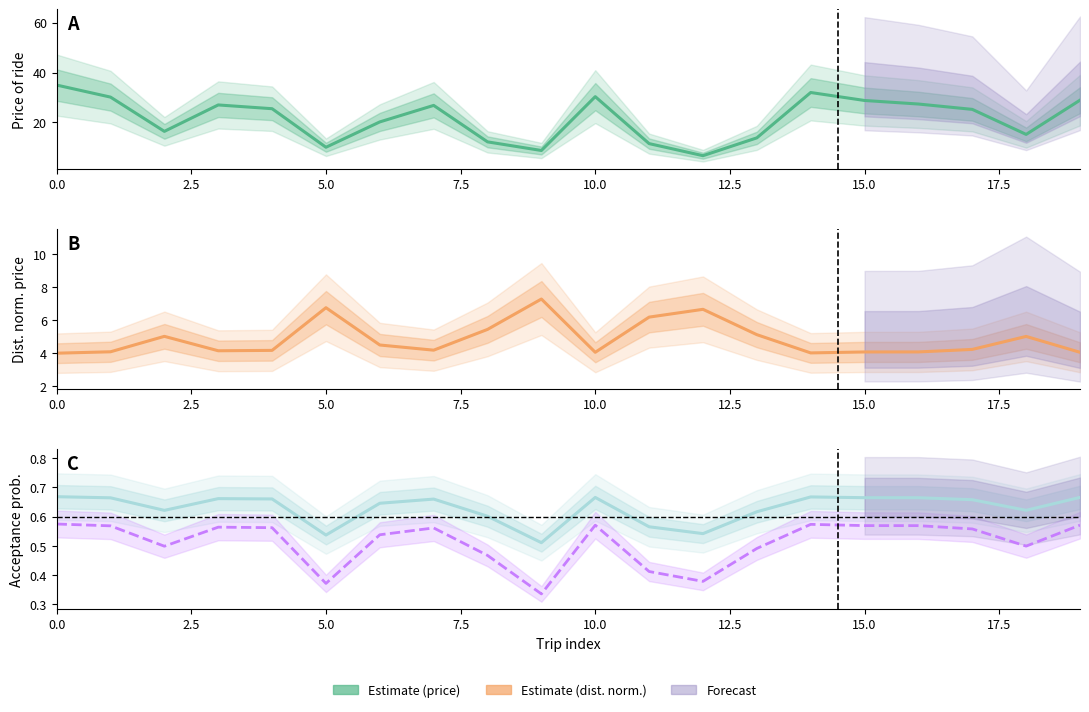

True or false: distance_norm_price and price_of_ride intersect in this chart.

False